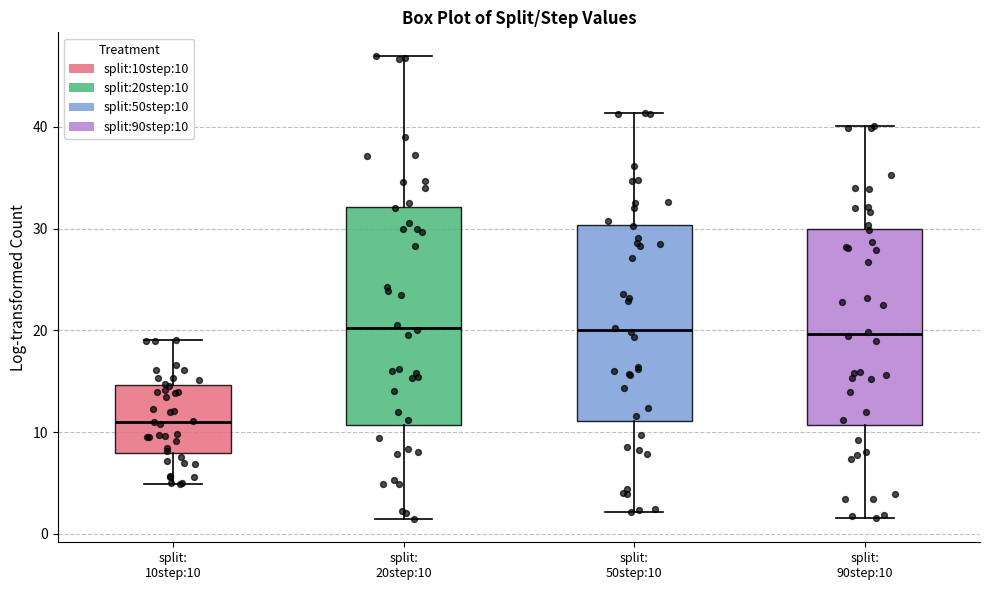

Comparing the boxes themselves (not the whiskers), which one is the tallest?

split: 20step:10